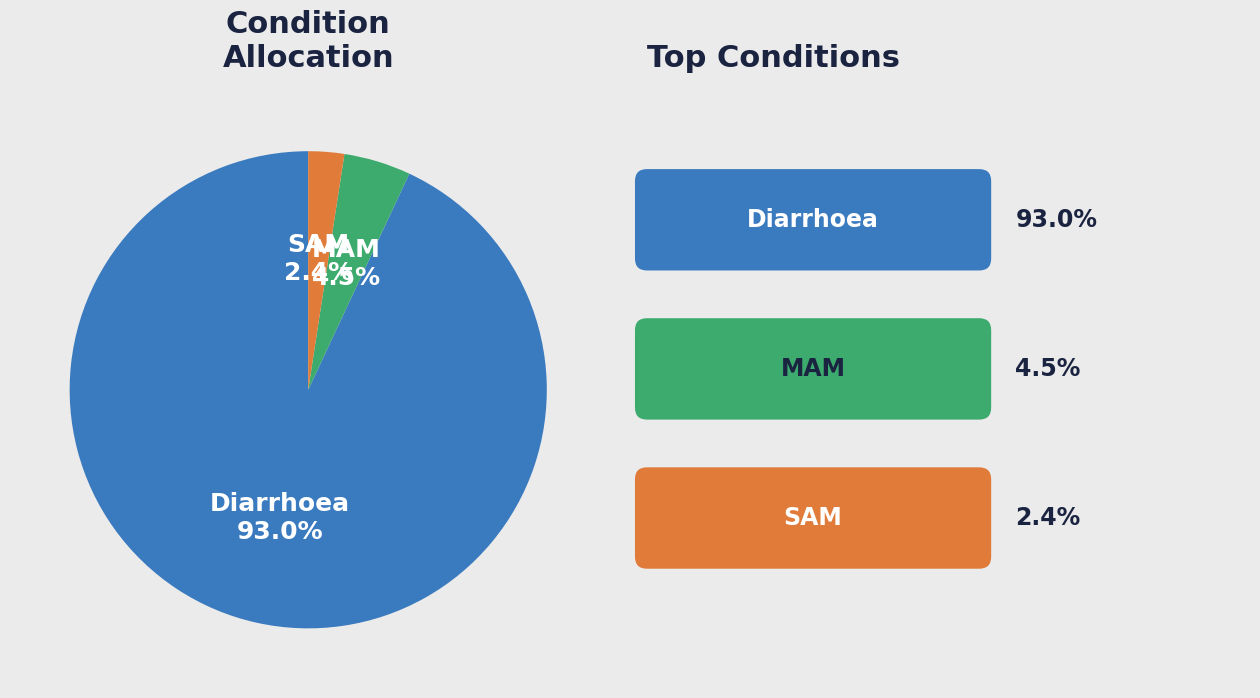

Does SAM represent more than half of the total?

No